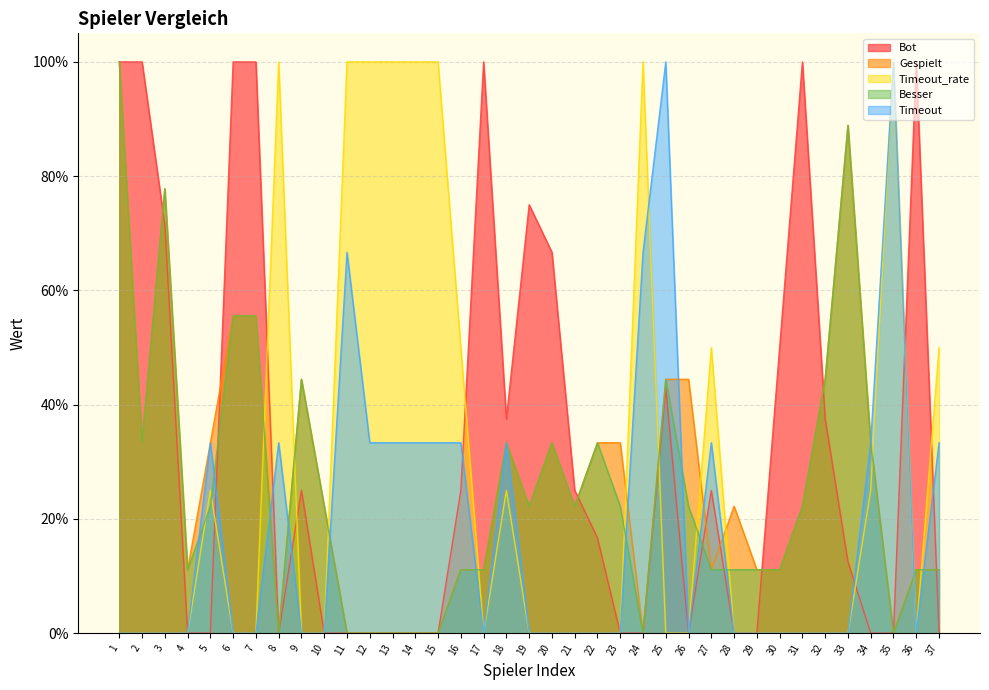

At which category does the chart reach its peak across all series?

1